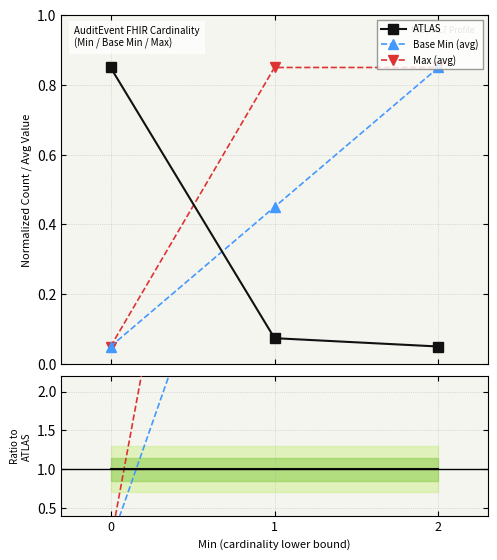

What is the sum of the ATLAS values at 2 and 1?

0.1